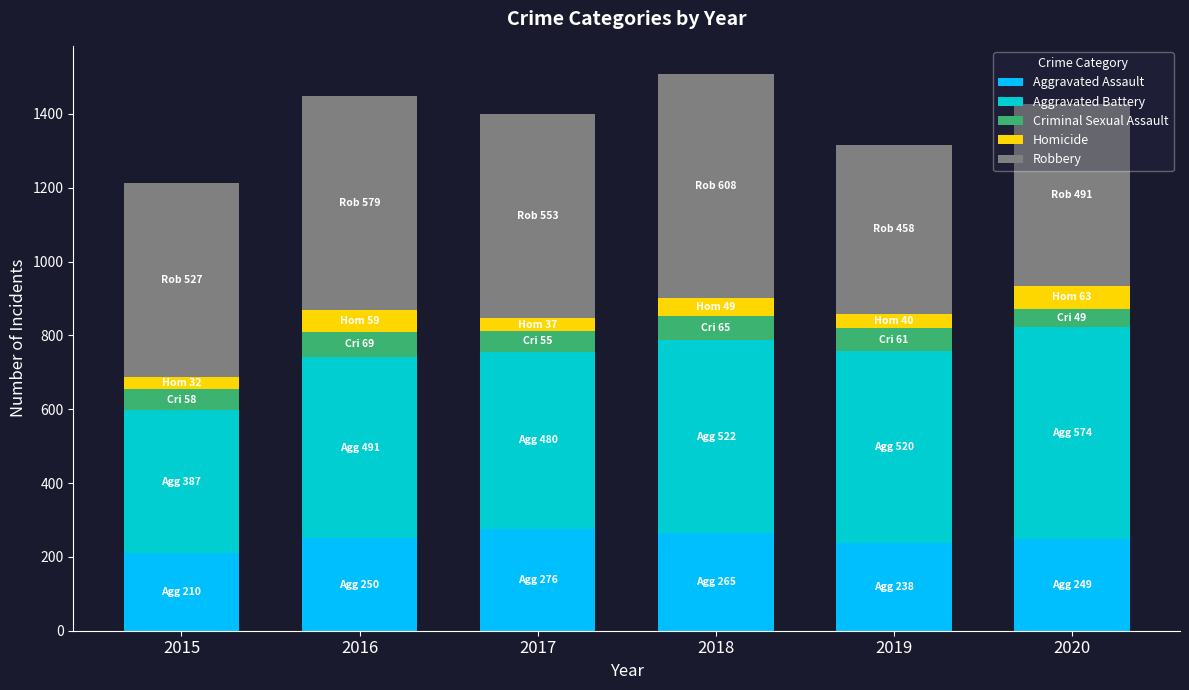

What is the highest value of the Aggravated Assault series?

276